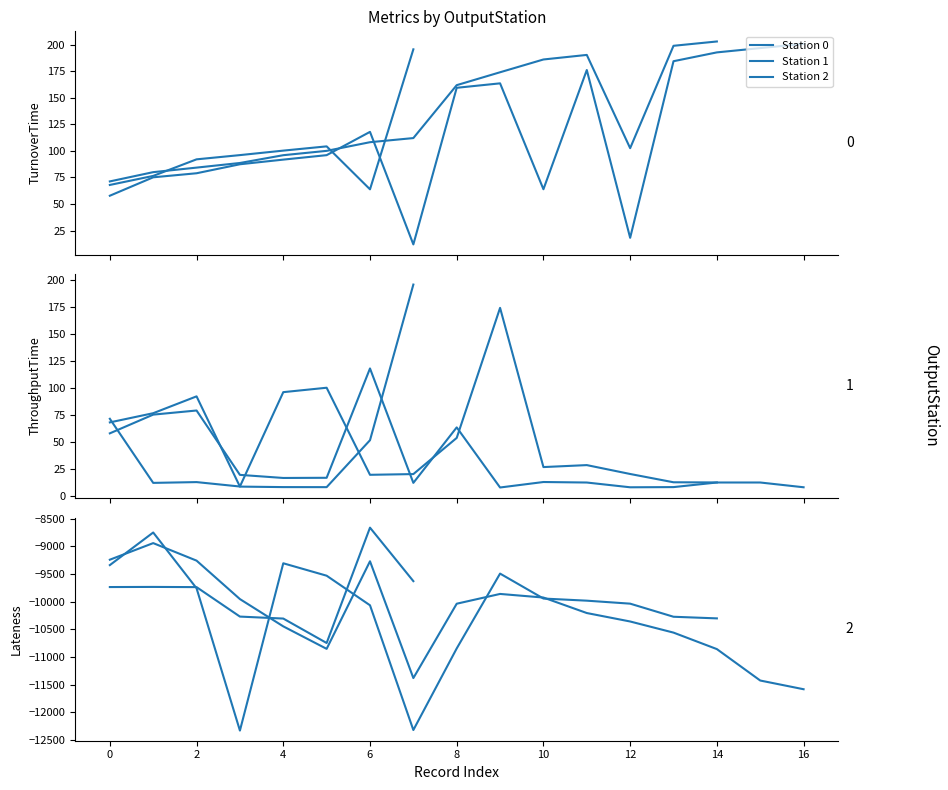

Which series has the largest total across all categories?

TurnoverTime